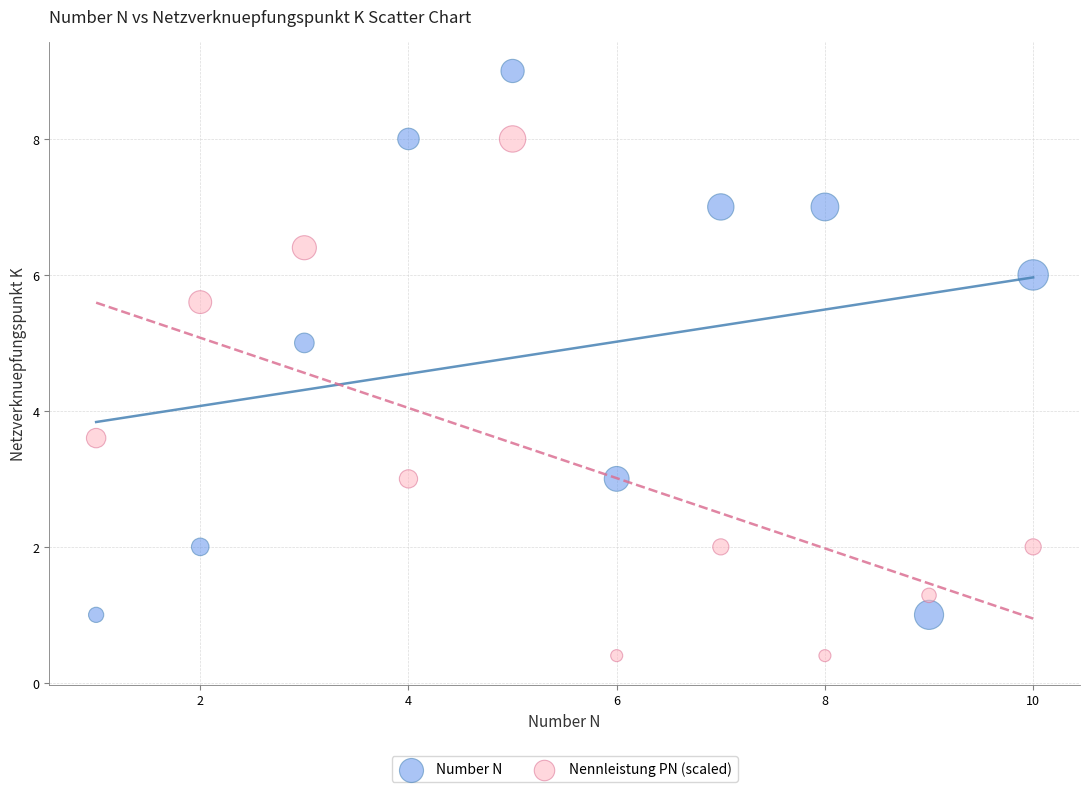

Which series contains the lowest Y value?

Nennleistung PN (scaled)